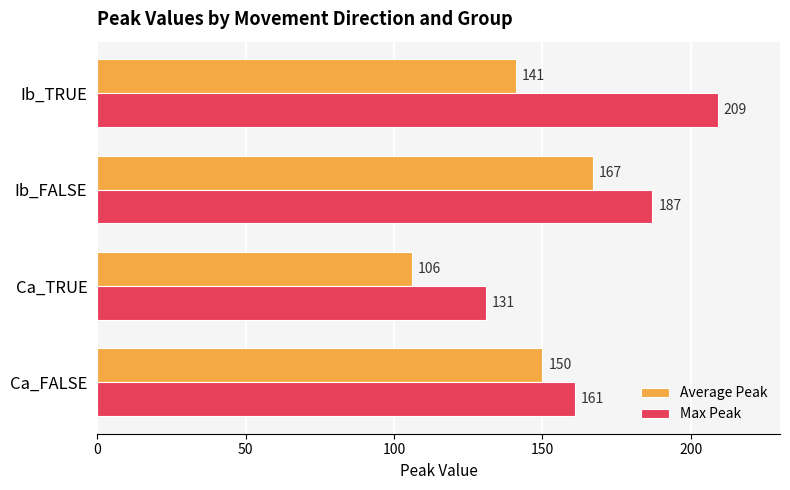

At which category is the sum across all series the highest?

Ib_FALSE